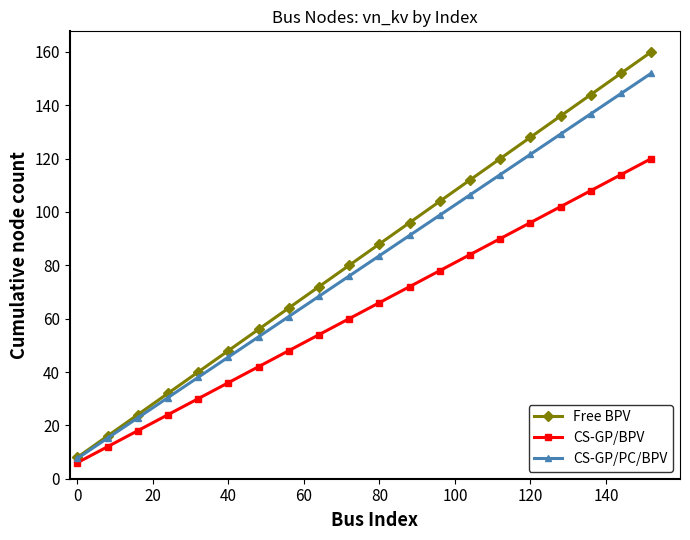

What is the value of the CS-GP/PC/BPV point at the 9th from the left?

68.4